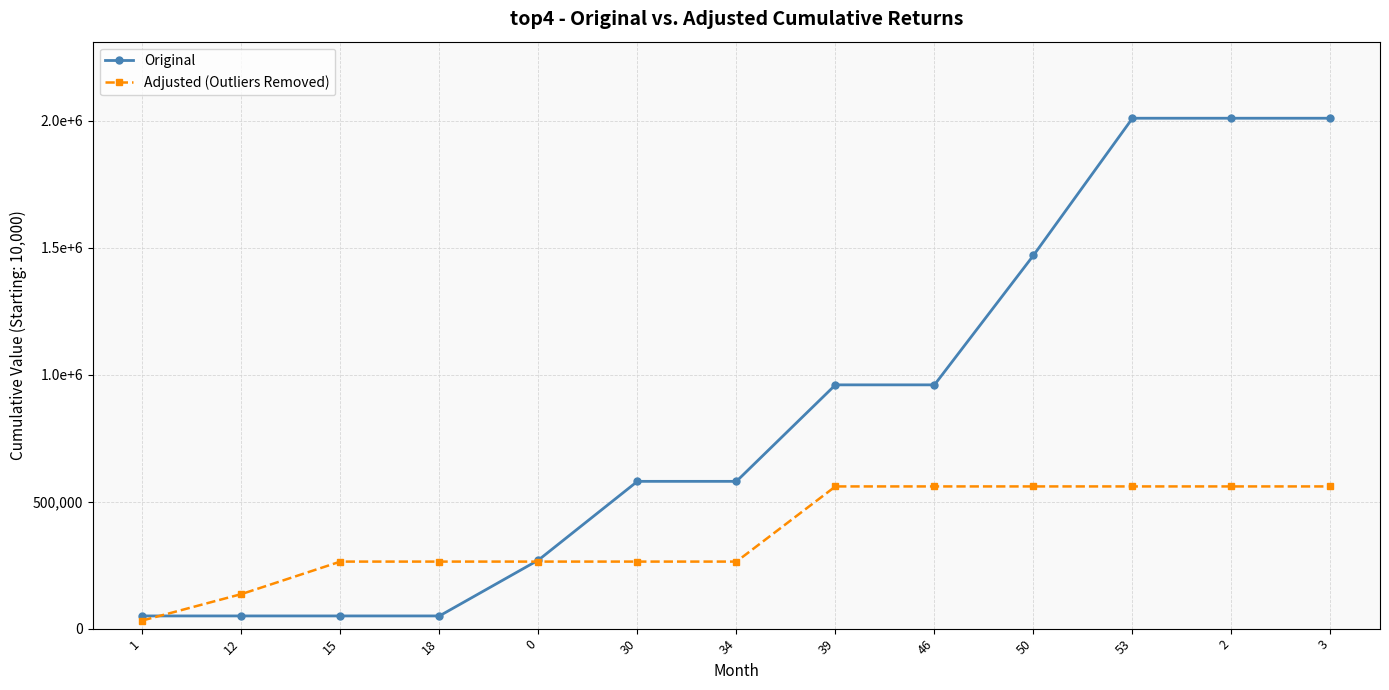

List the series in order of their peak value, highest first.

Original, Adjusted (Outliers Removed)